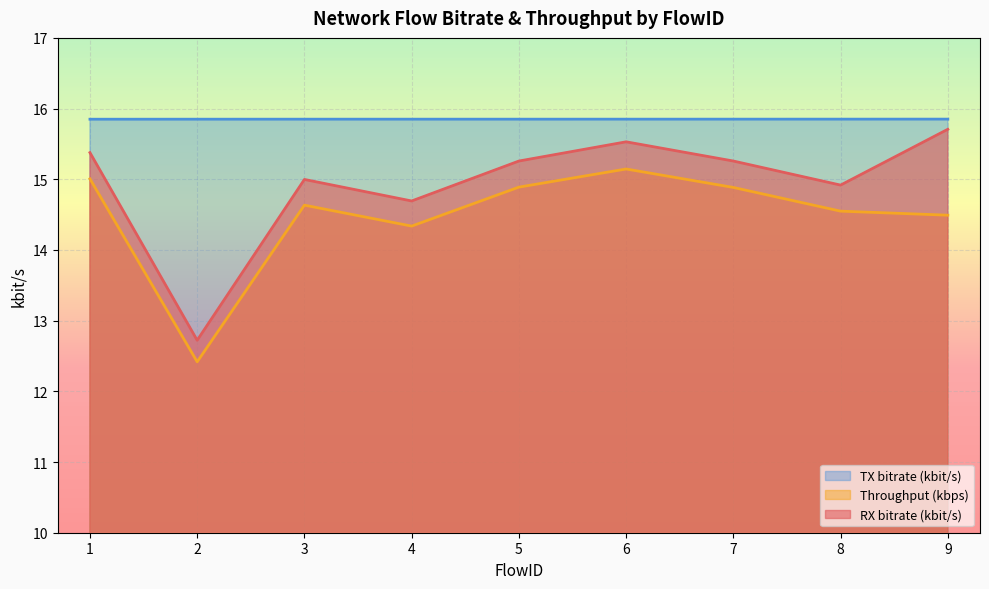

Which series has the largest total across all categories?

TX bitrate (kbit/s)